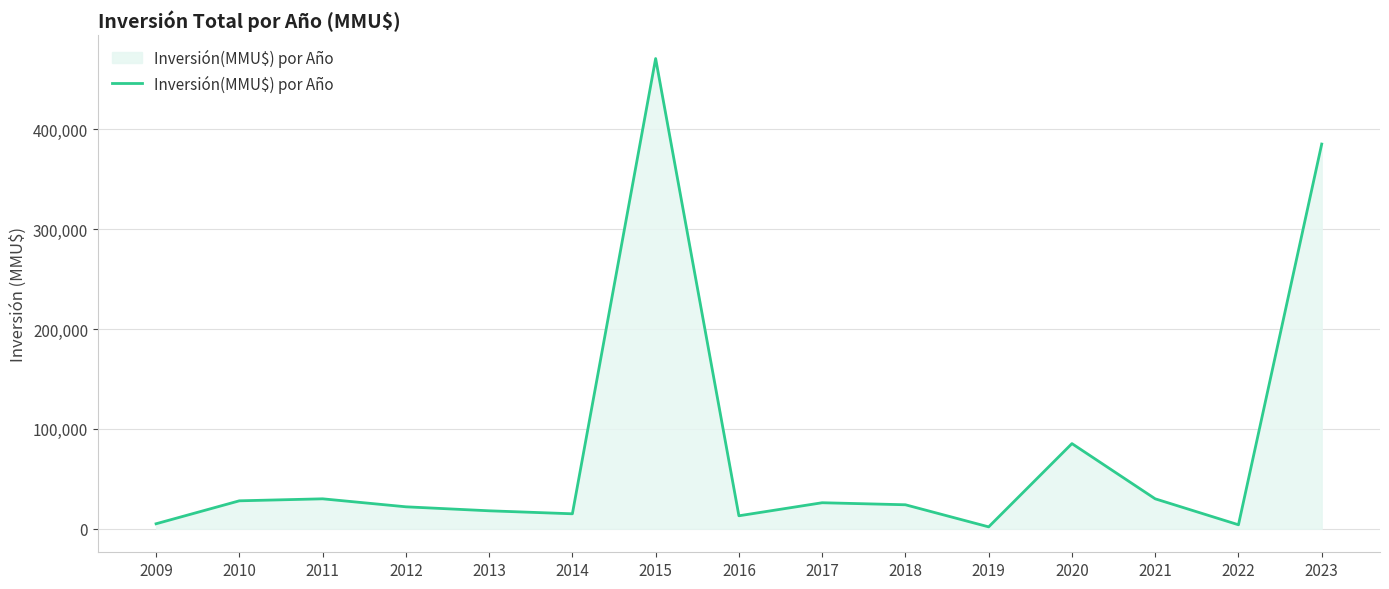

What is the average value?

77245.2